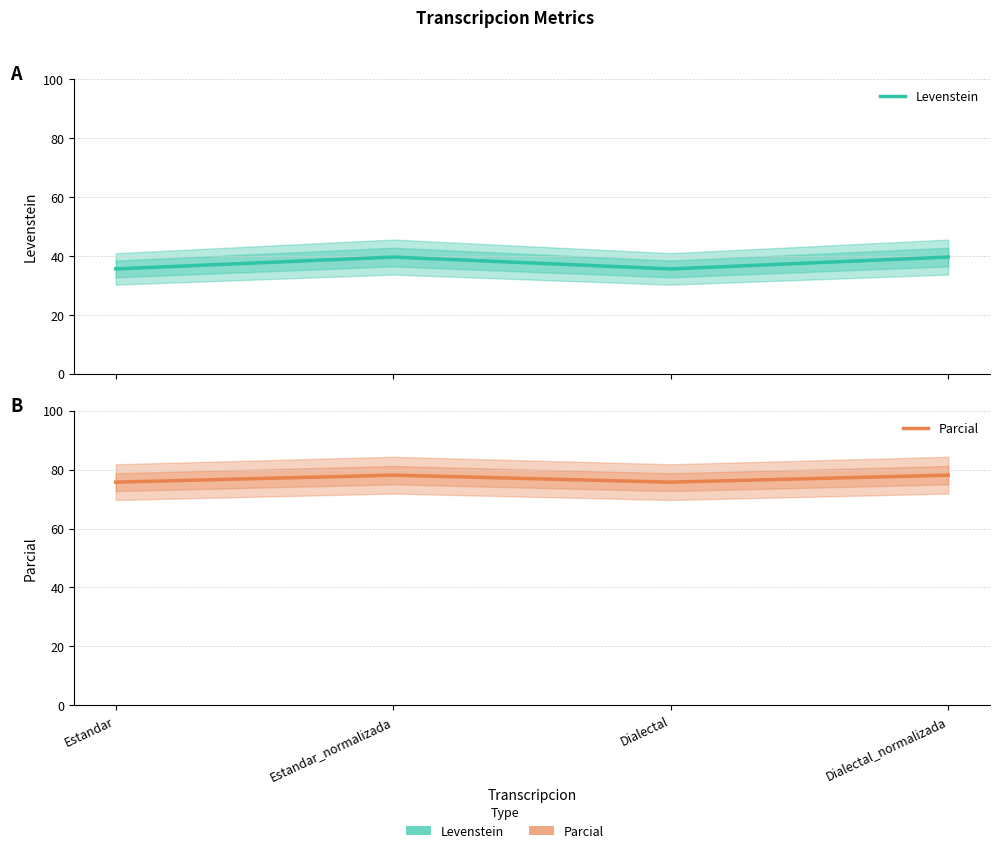

Which label corresponds to the largest value in the chart?

Estandar_normalizada